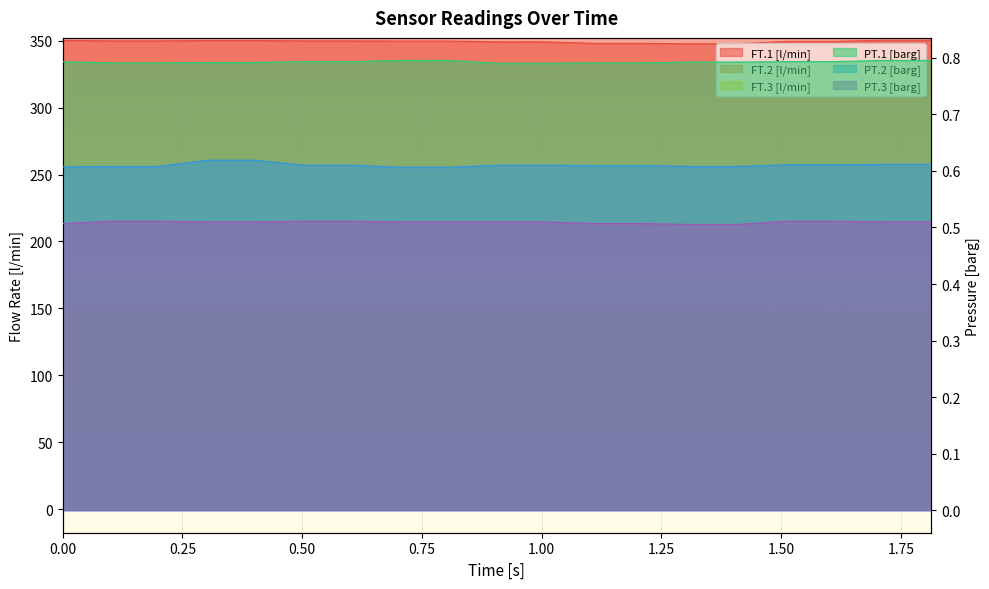

What is the maximum value for FT.1 [l/min]?

350.4